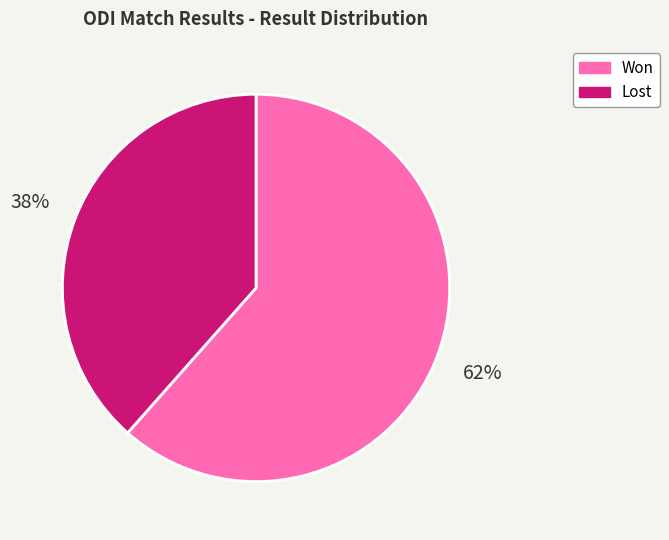

Approximately how many times larger is the value at Won compared to Lost?

1.6